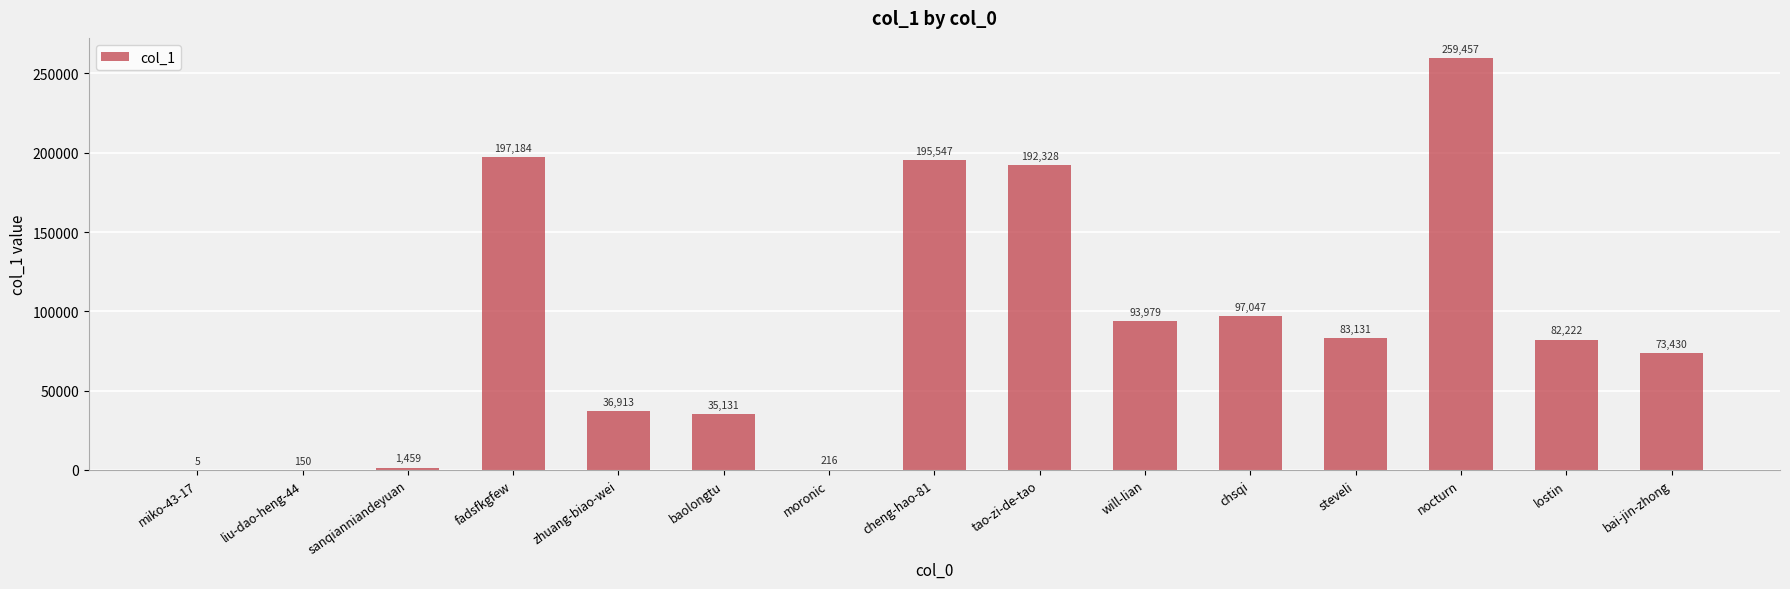

What is the approximate value at miko-43-17?

5